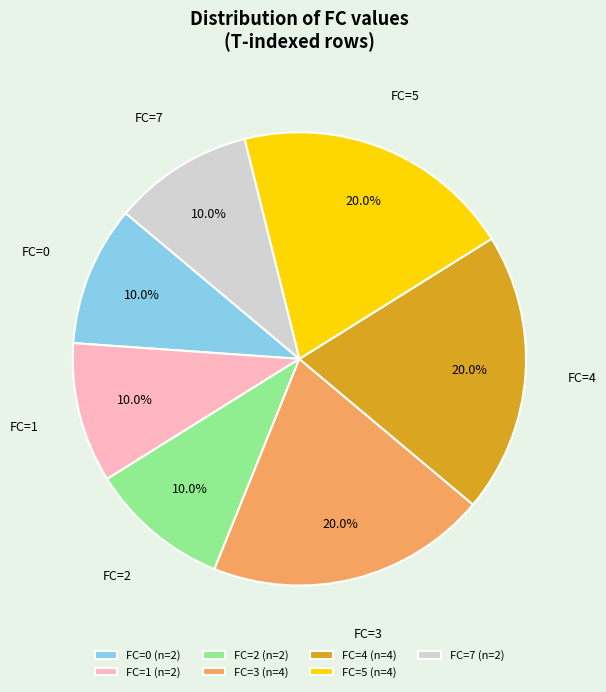

Is there a majority slice in this chart?

No